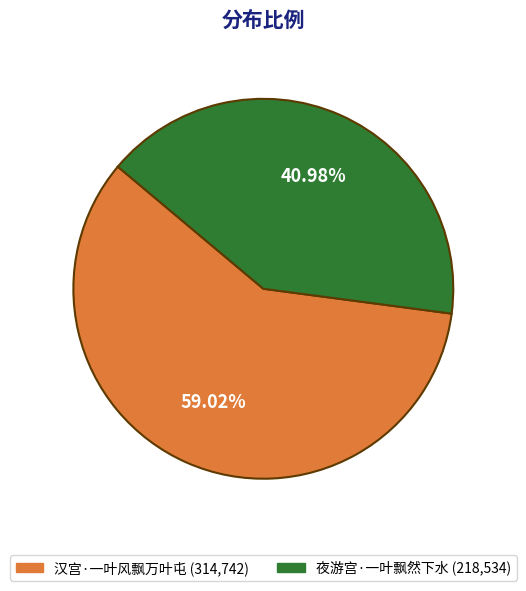

Rank the categories by value from lowest to highest.

夜游宫·一叶飘然下水, 汉宫·一叶风飘万叶屯